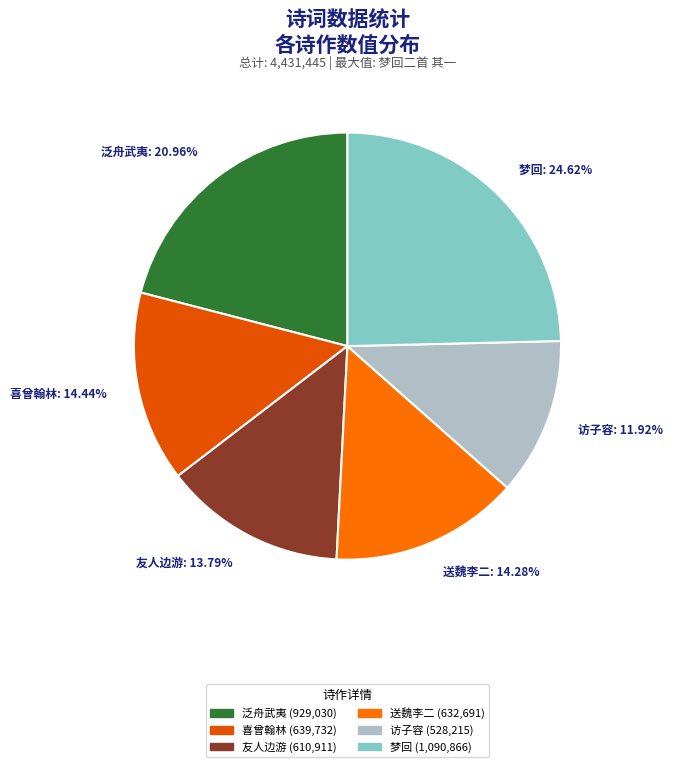

Rank the categories by value from highest to lowest.

梦回二首 其一, 泛舟武夷九曲溪至六曲或云滩急难上遂回二首 其一, 喜曾翰林奉使交阯回二首 其一, 送魏李二公灵榇回二首 其一, 友人边游回二首 其一, 访子容自荆州使回二首 其一